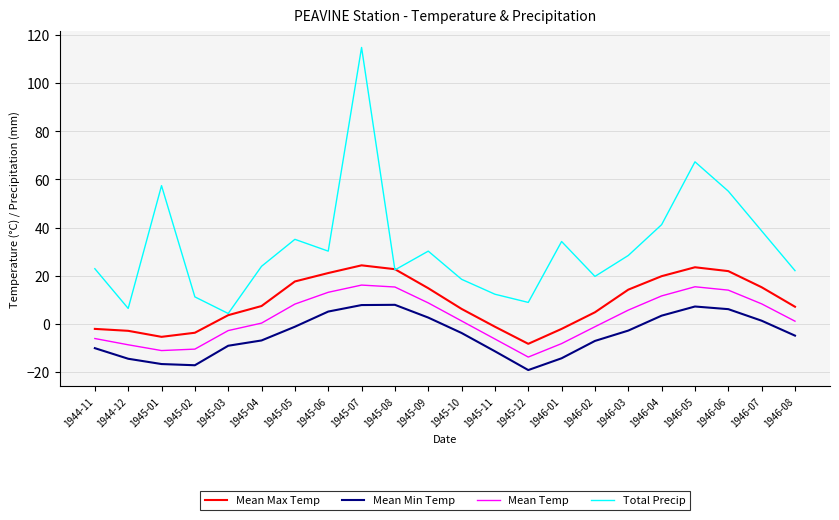

Rank the series by their maximum value, from highest to lowest.

Total Precip, Mean Max Temp, Mean Temp, Mean Min Temp